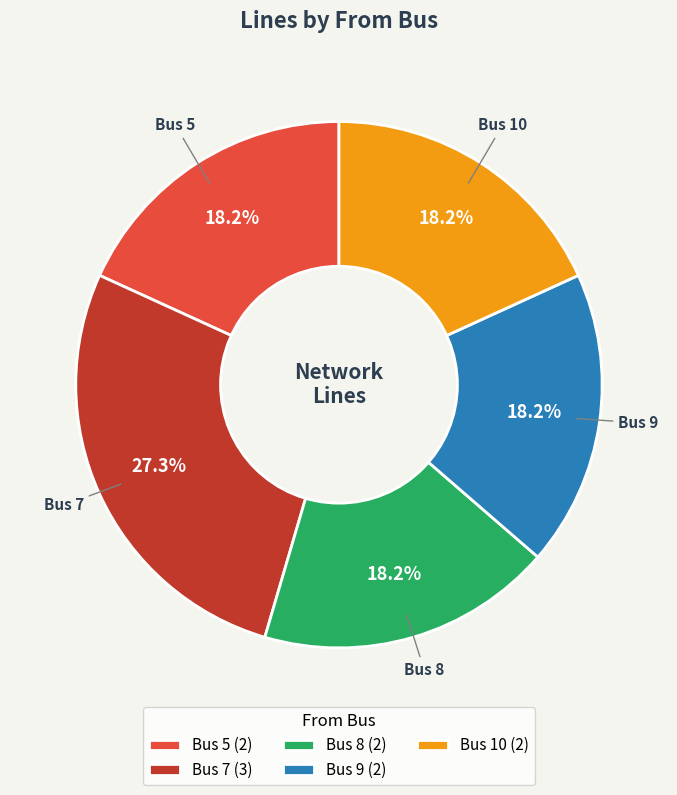

What percentage do Bus 5 (2) and Bus 8 (2) together represent?

36.4%